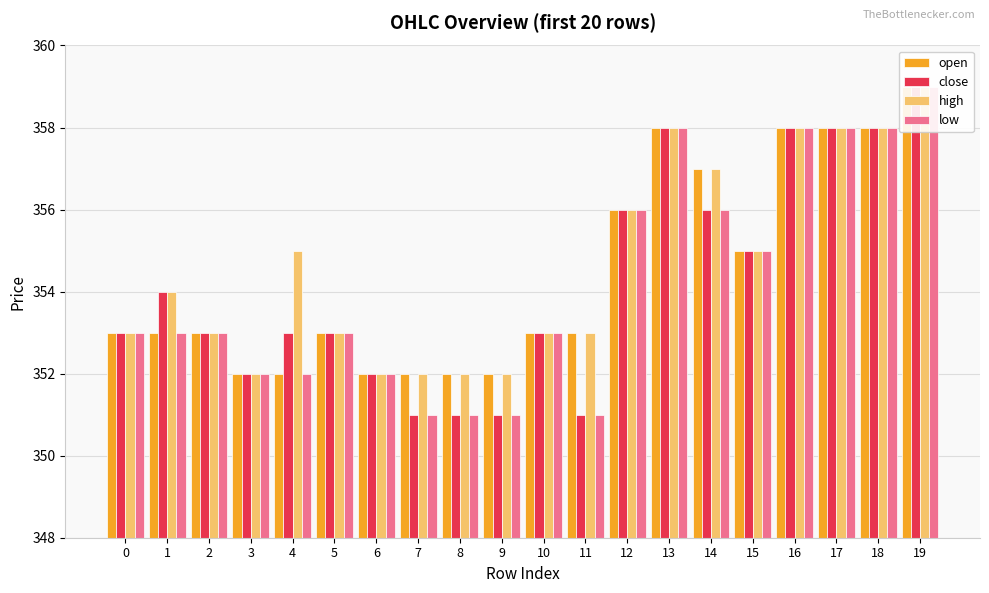

At 7, list the series in order from smallest to largest.

close, low, open, high